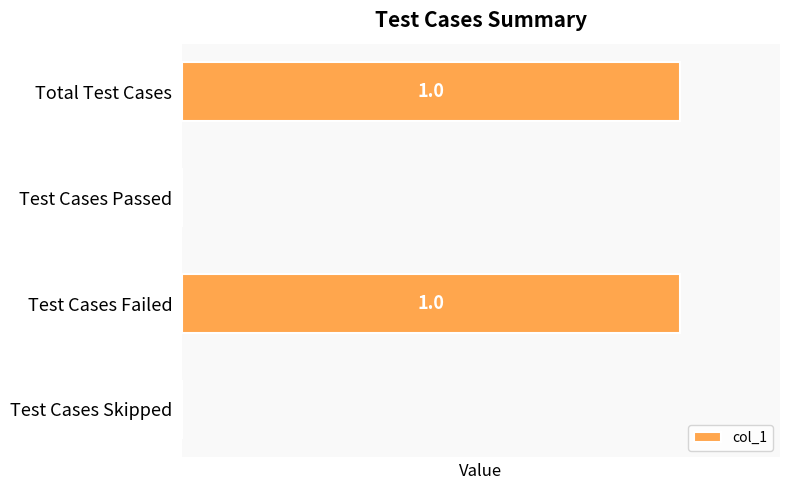

Which has a higher value, Test Cases Failed or Test Cases Skipped?

Test Cases Failed